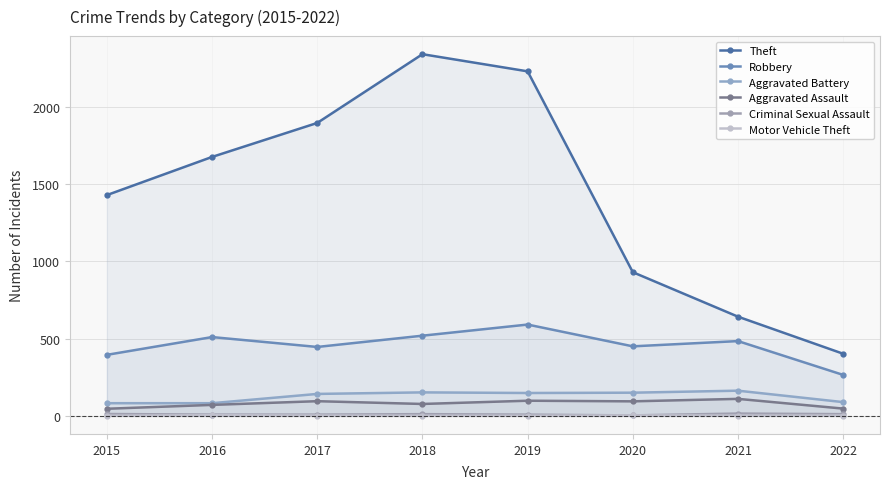

Which series changed the most between 2016 and 2019?

Theft